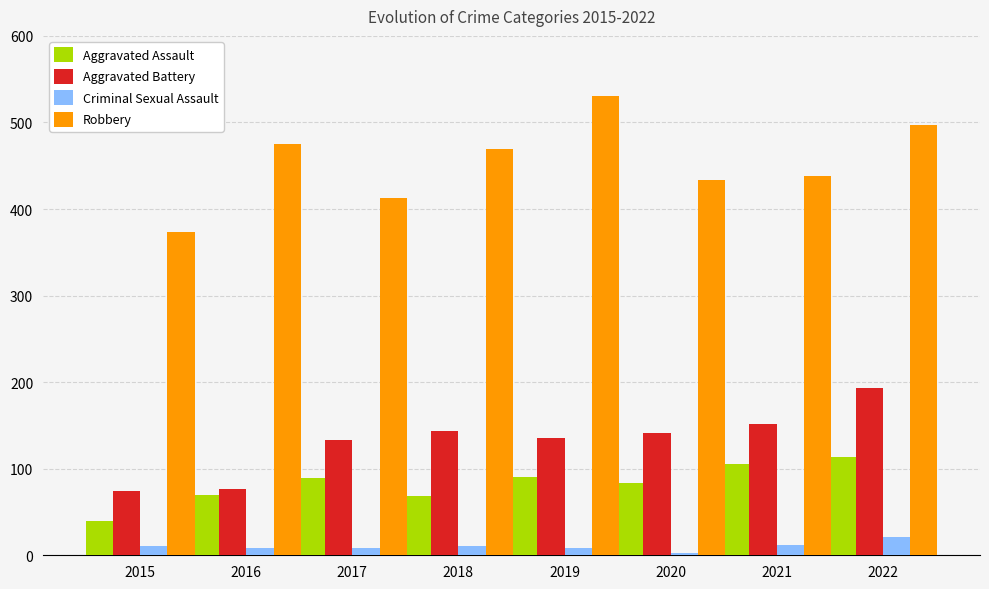

Rank the series by their maximum value, from lowest to highest.

Criminal Sexual Assault, Aggravated Assault, Aggravated Battery, Robbery